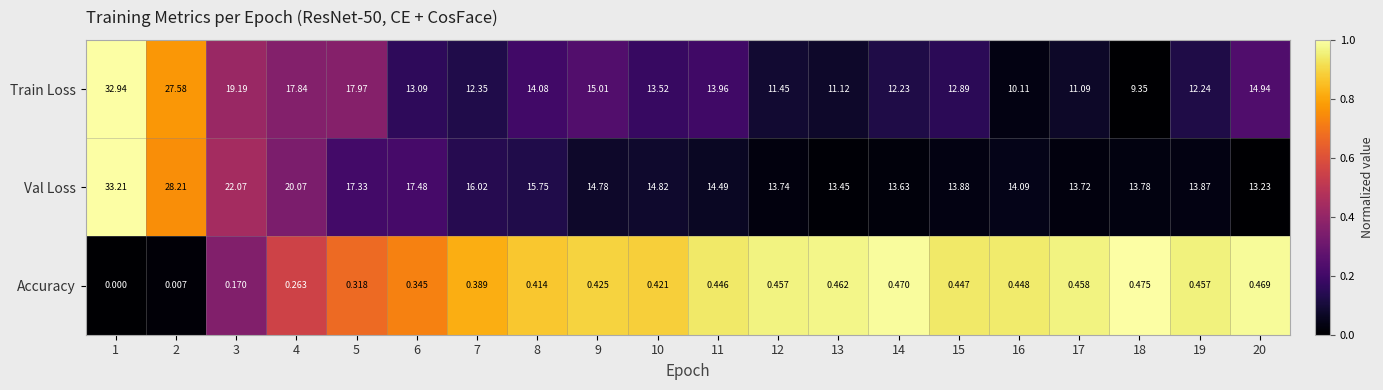

What is the difference between the highest and lowest values at 16?

13.6